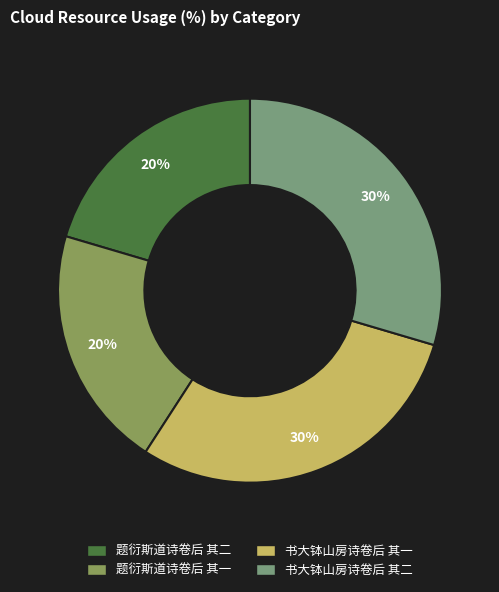

To the nearest percent, what percentage of the pie is 书大钵山房诗卷后 其二?

30%